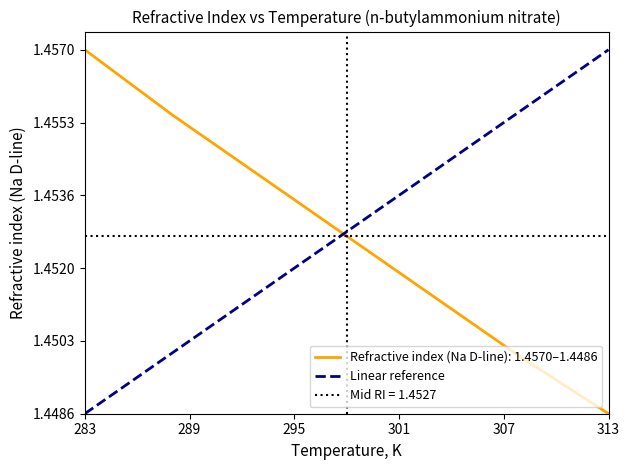

Does the chart have visible grid lines?

No